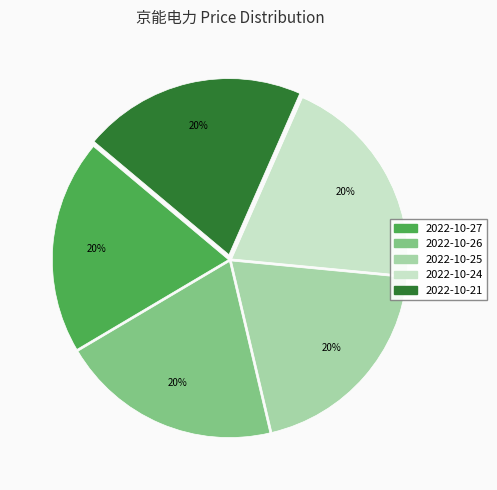

Is there a majority slice in this chart?

No